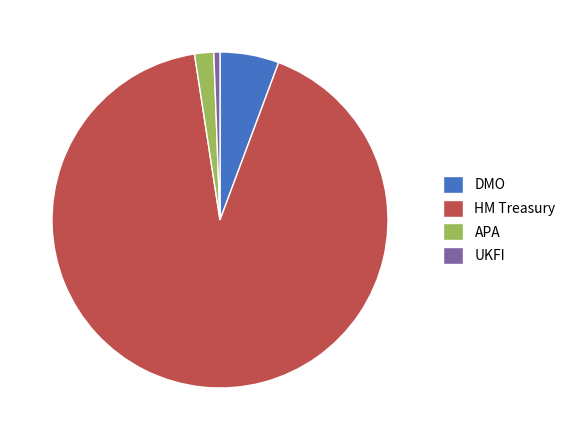

What is the largest slice in the pie chart?

HM Treasury